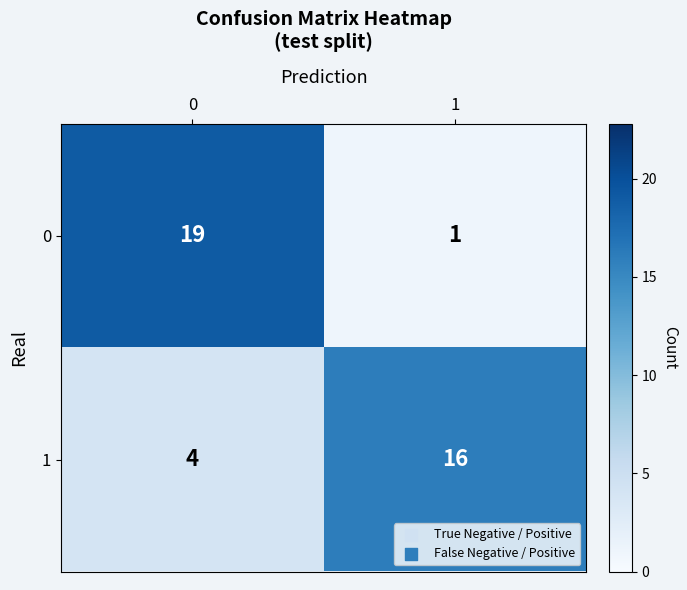

How many distinct data groups are displayed?

2